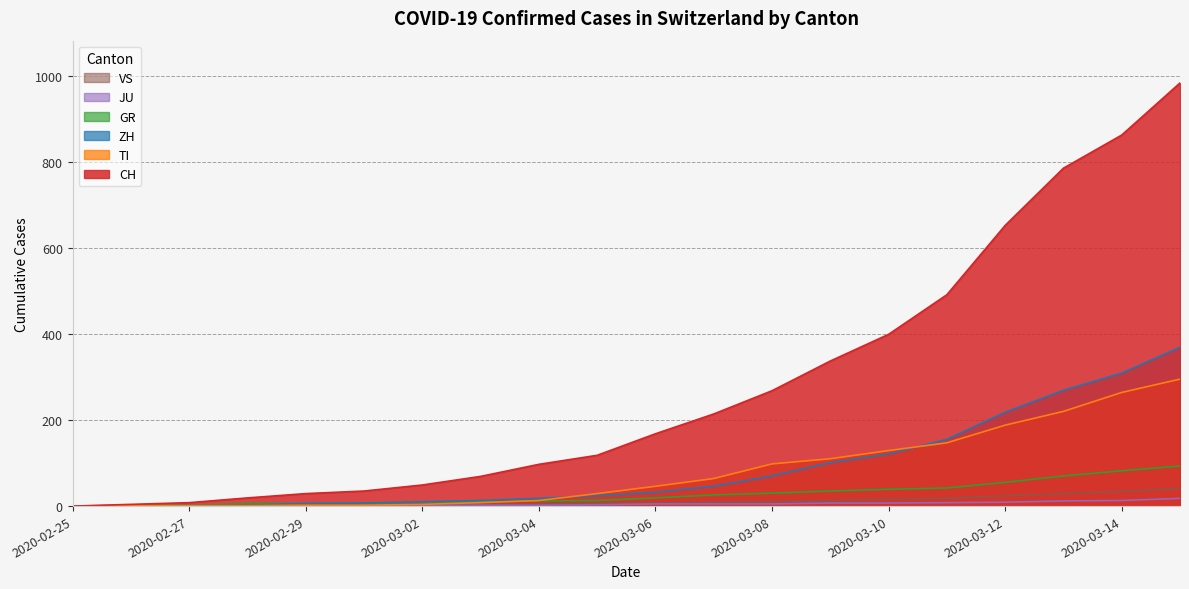

What is the difference between the CH values at 2020-03-12 and 2020-03-03?

583